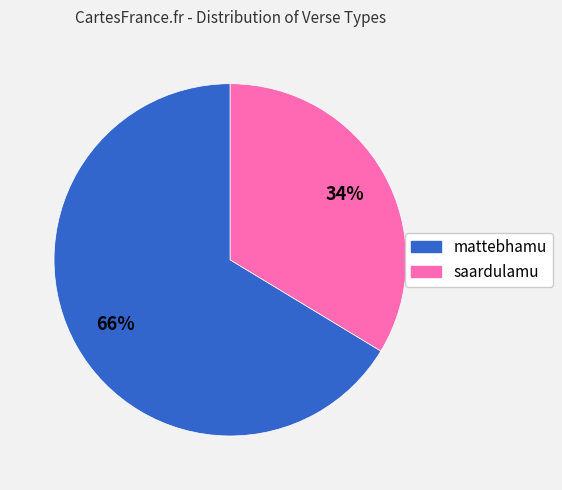

What is the ratio of the value at saardulamu to the value at mattebhamu?

0.5